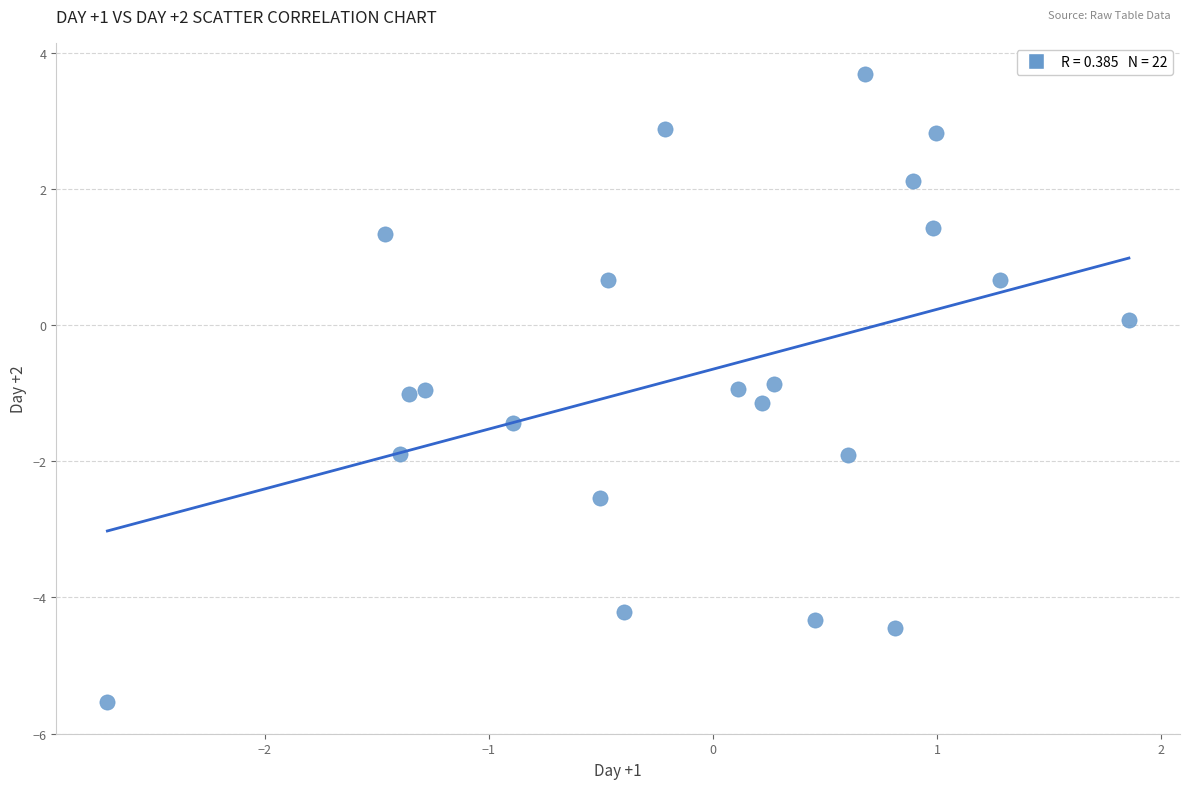

What is the range of X values (max minus min)?

4.6